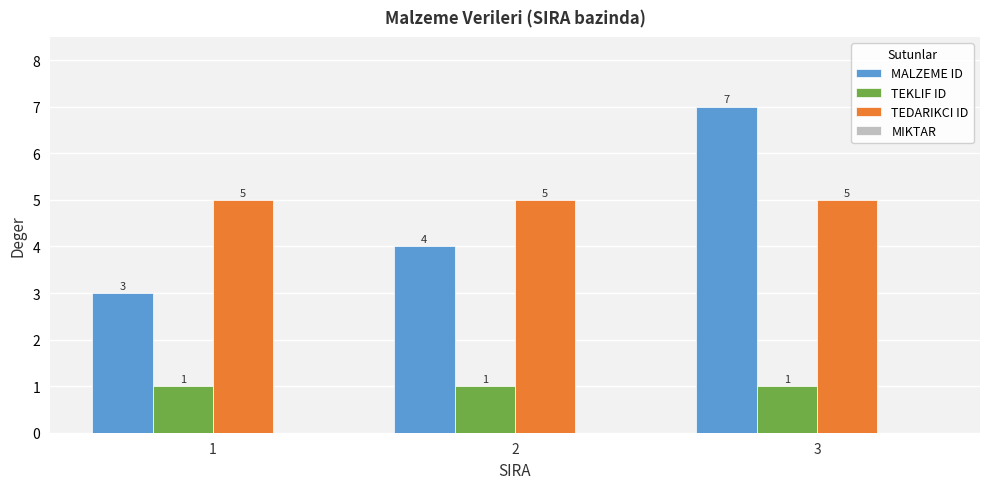

Which category has the highest value across all series?

3